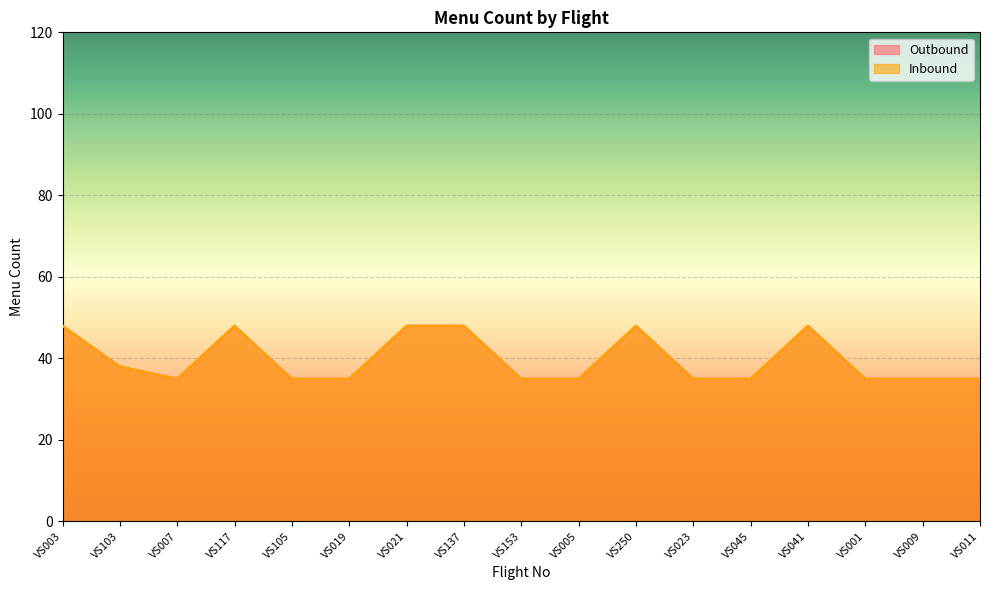

Between VS153 and VS001, which series saw the biggest shift?

Outbound